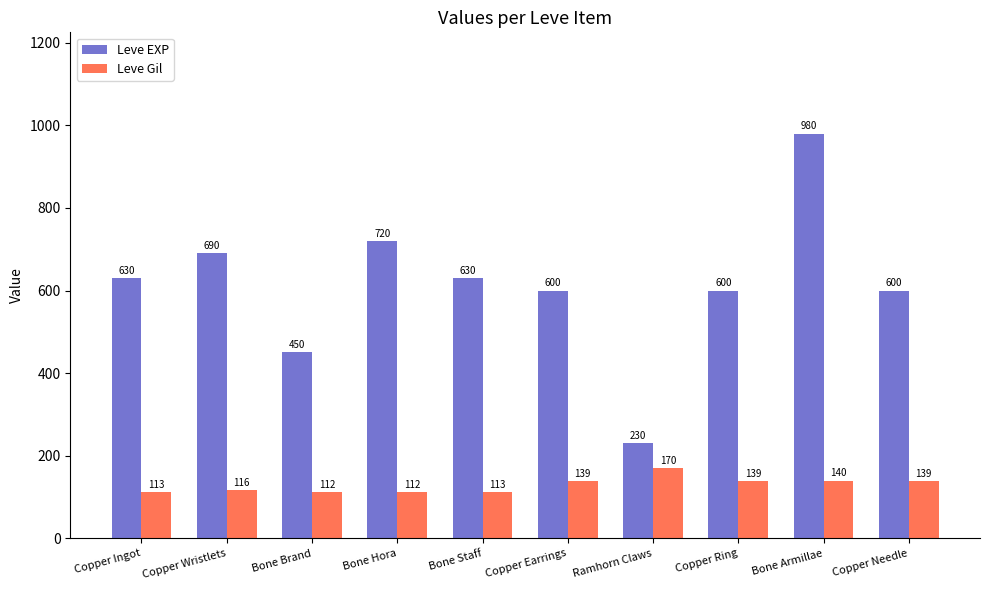

Which series changed the most between Bone Brand and Copper Ring?

Leve EXP